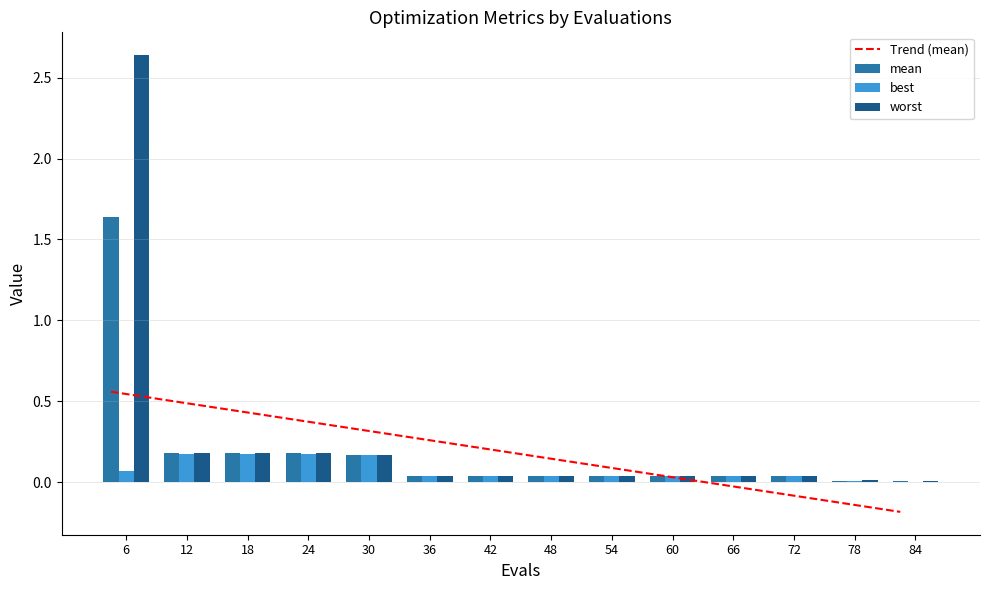

What is the difference between the second highest and minimum values in the best series?

0.2